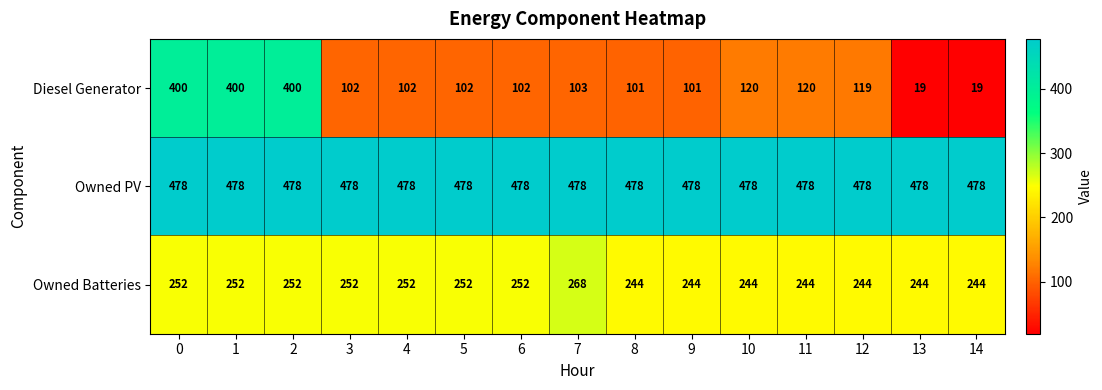

Rank the series by their maximum value, from lowest to highest.

Owned Batteries, Diesel Generator, Owned PV